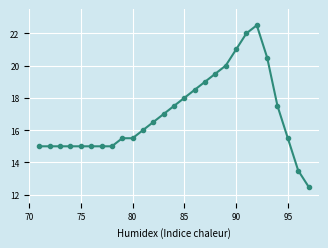

What is the value of the 6th point from the left?

15.0